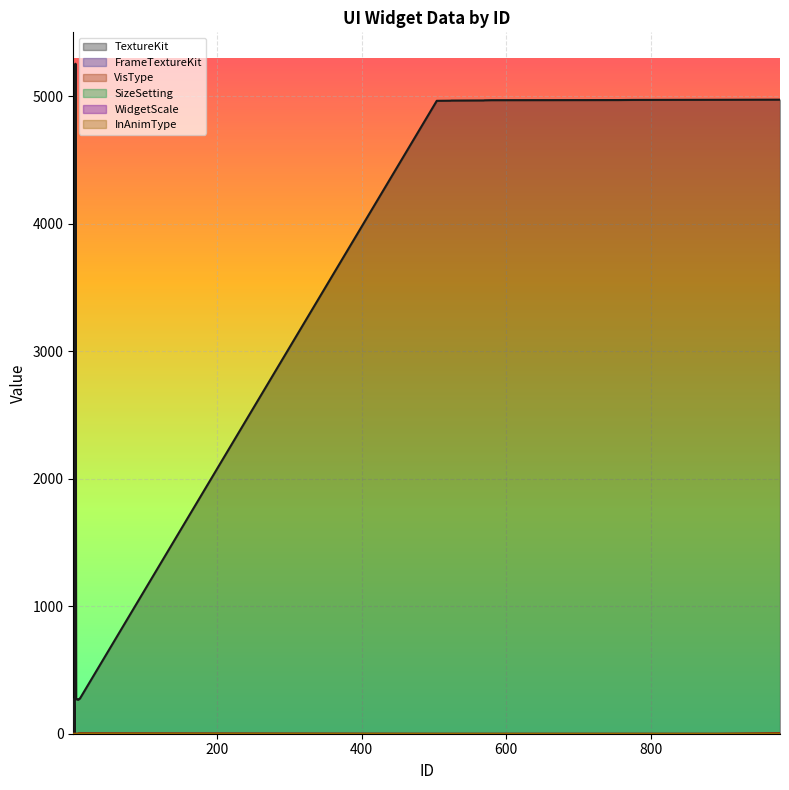

True or false: TextureKit and InAnimType intersect in this chart.

False